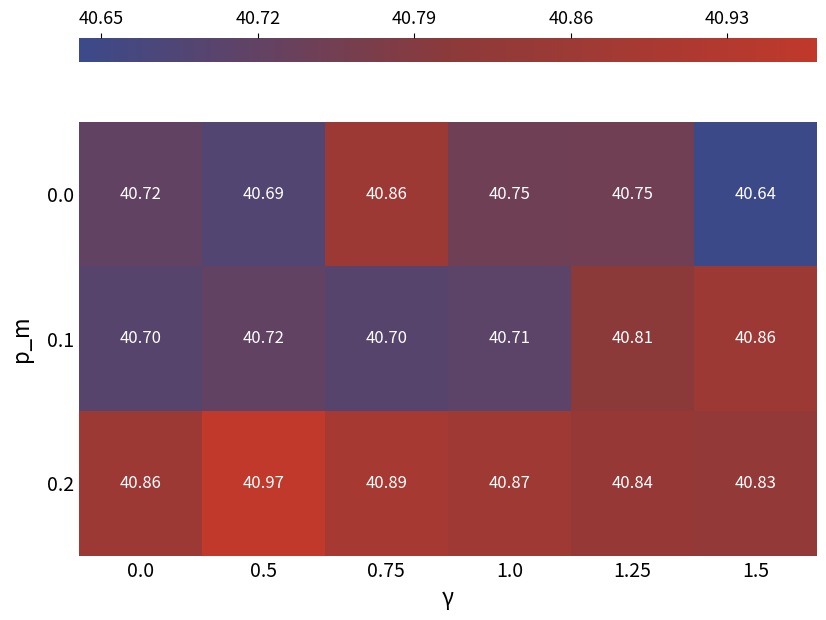

Is the value of 0.0 at 0.75 greater than the value of 0.1 at 0.5?

Yes